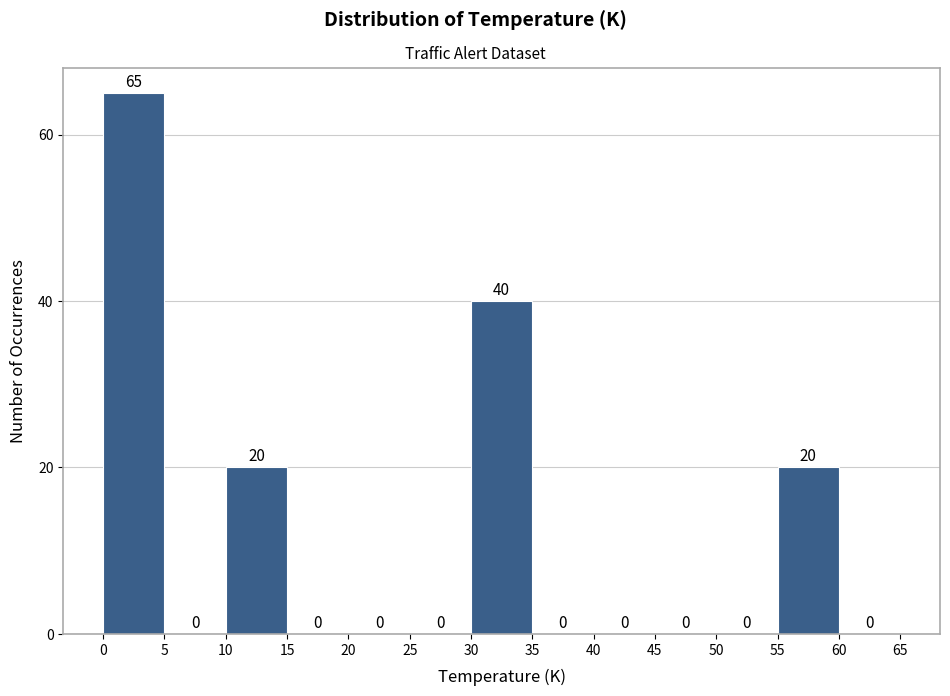

Over which range of the x-axis is the bar tallest?

0 to 5